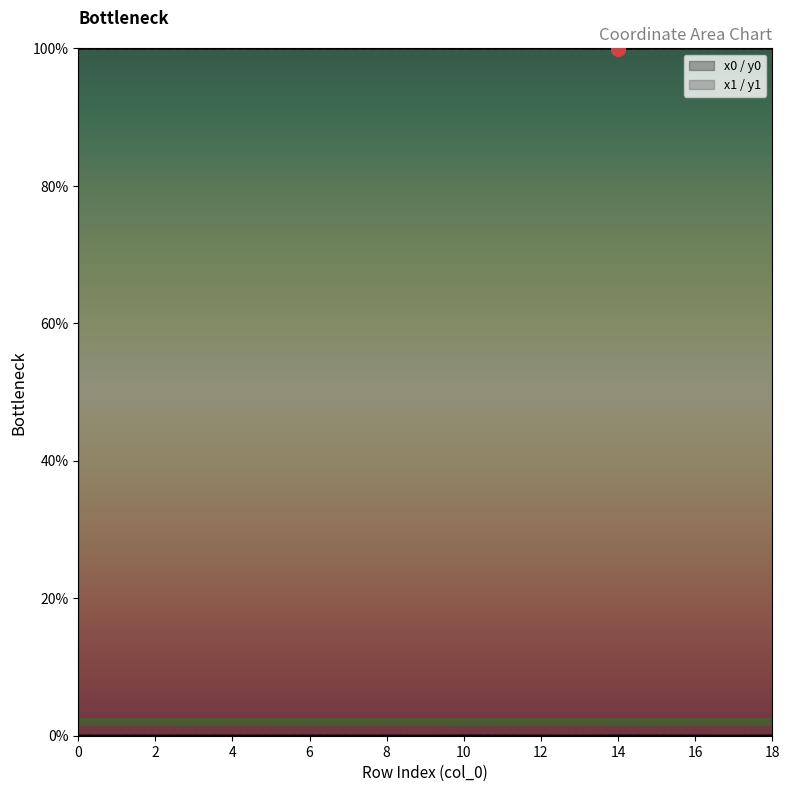

Between 14 and 10, which is larger?

10